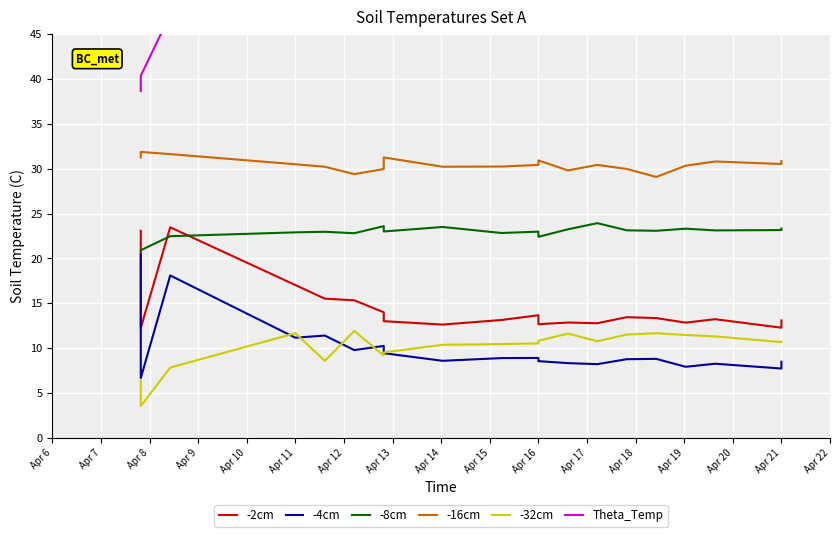

How many values in the Theta_Temp series are below 47?

4